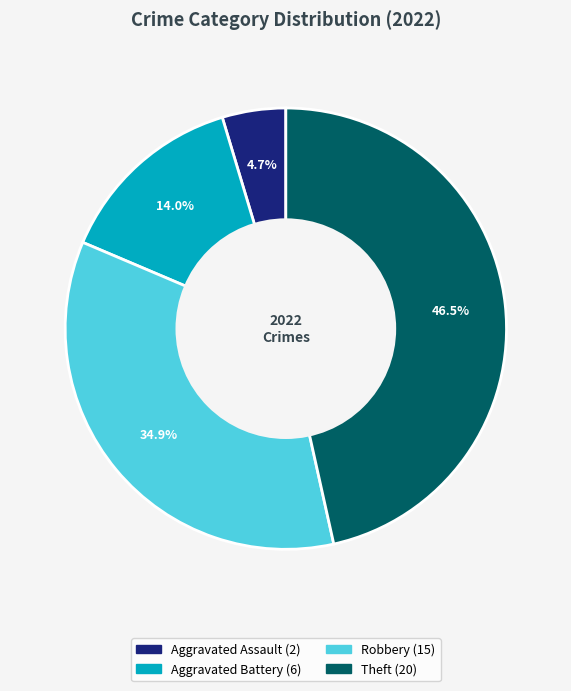

Does any single category account for the majority?

No